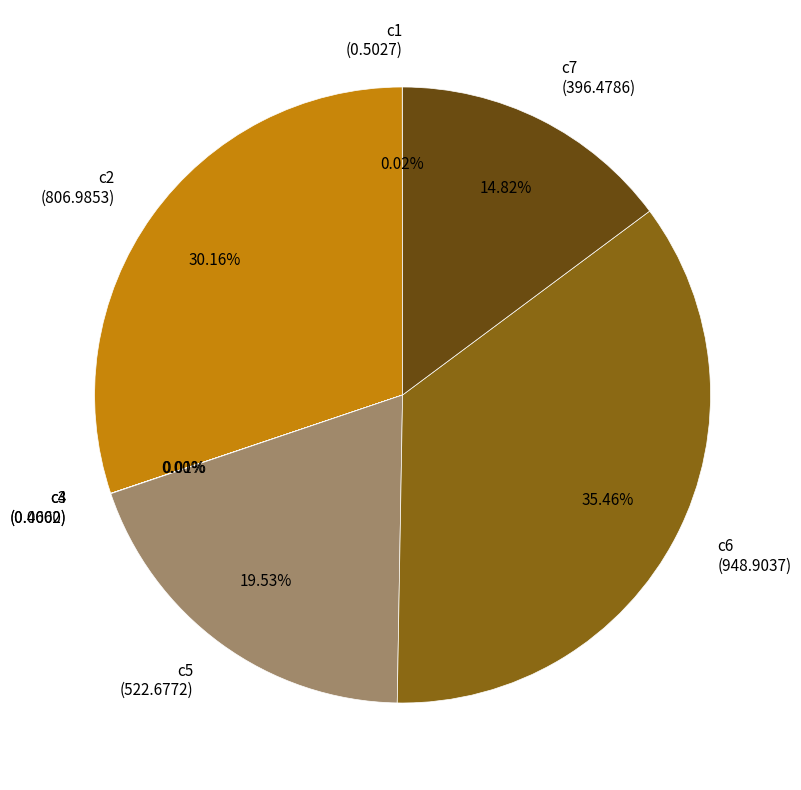

Which slice is the largest?

c6